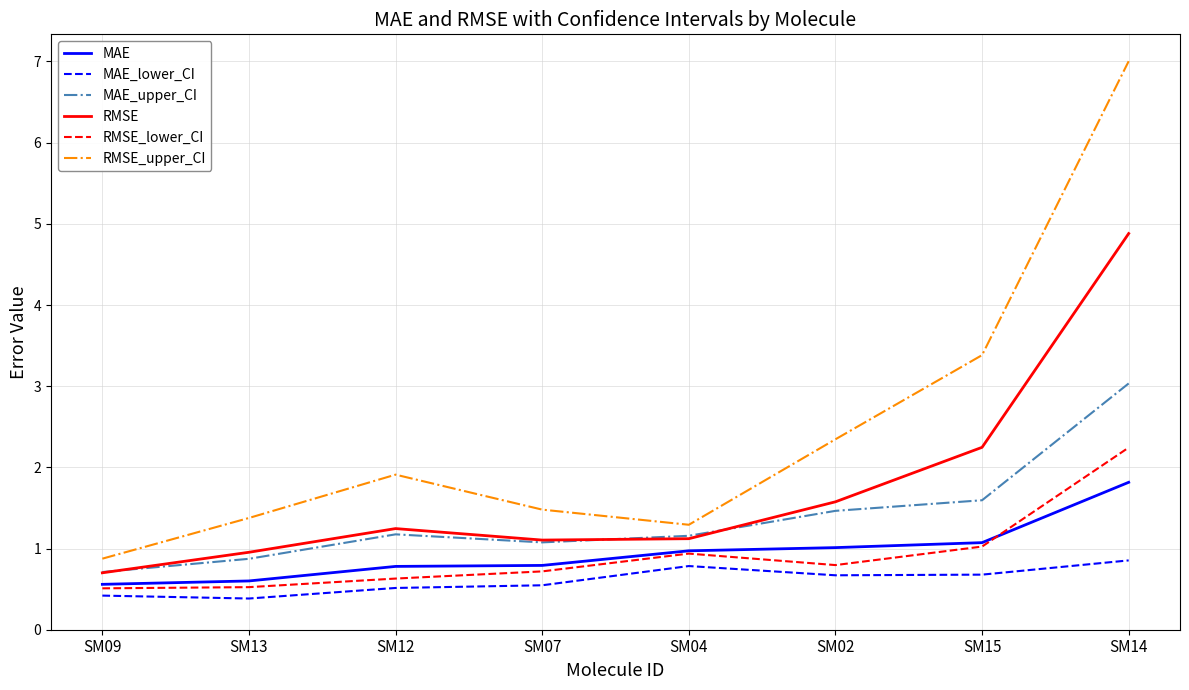

What is the minimum value for RMSE_lower_CI?

0.5